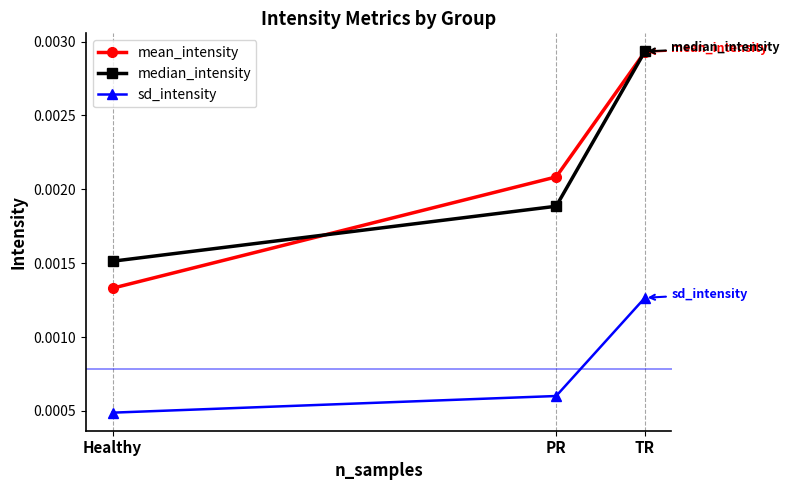

Is the value of mean_intensity at Healthy greater than the value of median_intensity at PR?

No